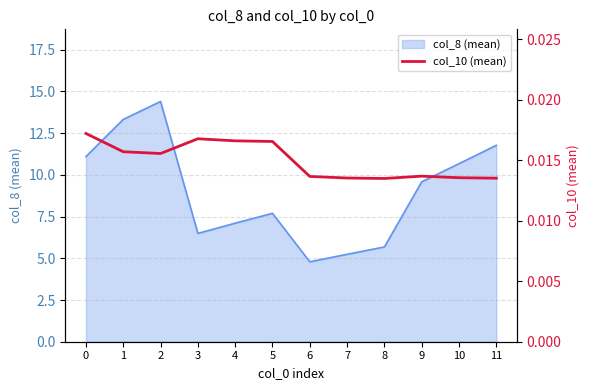

True or false: the data shows 0.0 at 6.

False